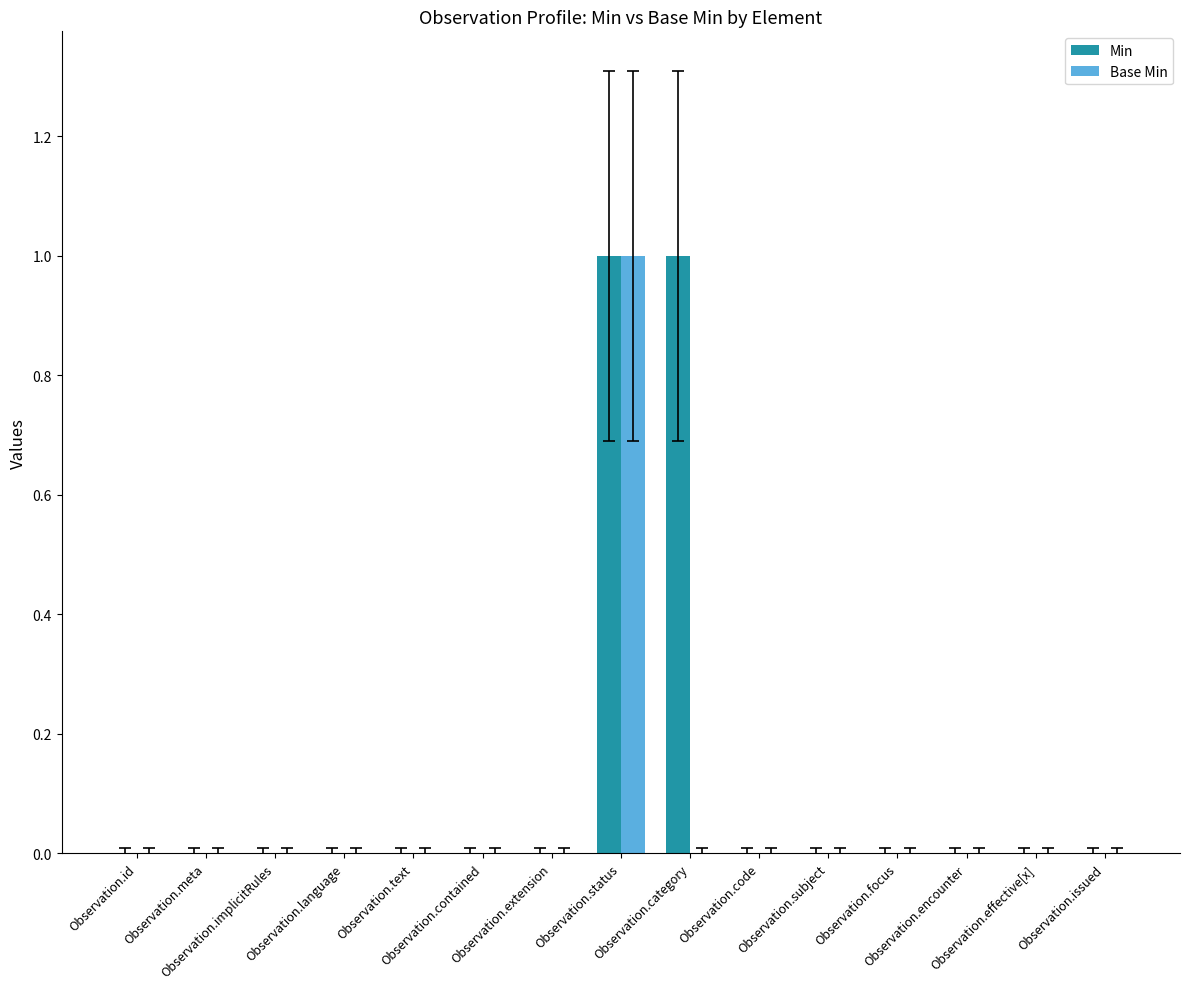

Which series has the largest total across all categories?

Min